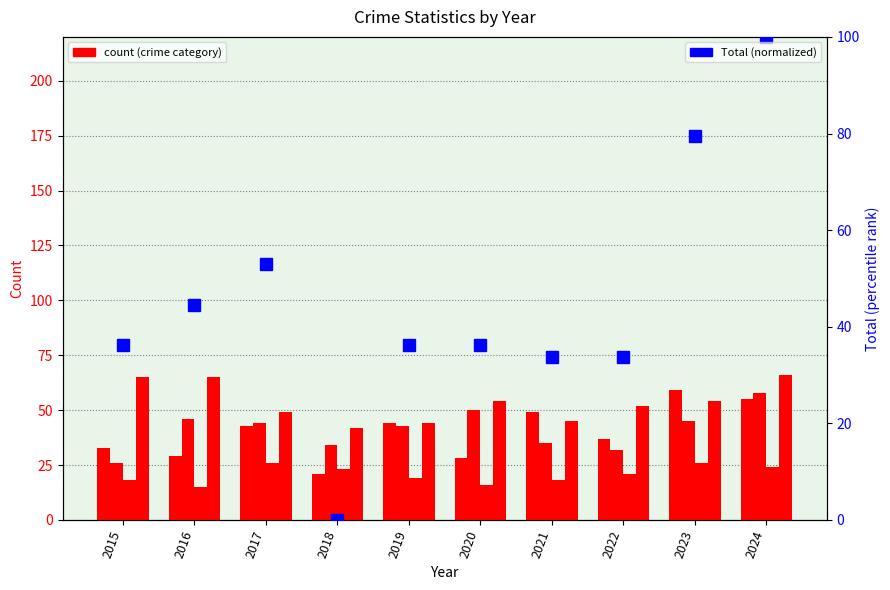

What is the spread (max minus min) of values at 2017?

27.0